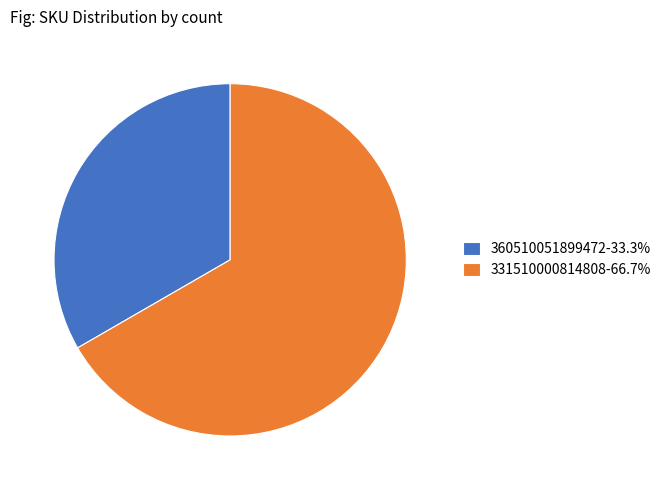

Do 331510000814808-66.7% and 360510051899472-33.3% together represent more than half of the pie?

Yes